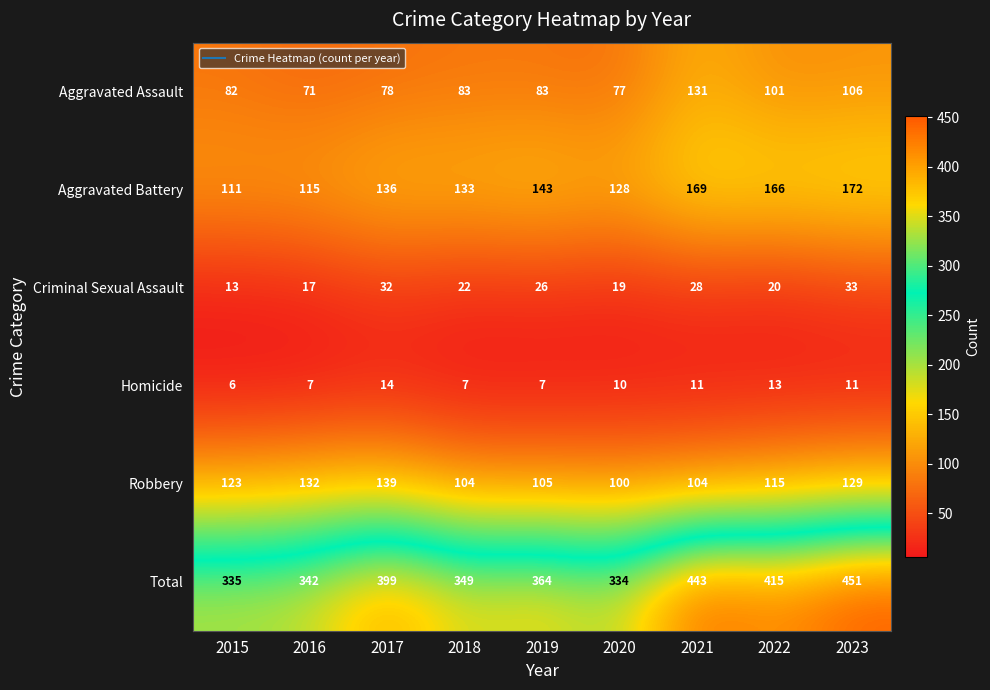

Which series has the largest total across all categories?

Total